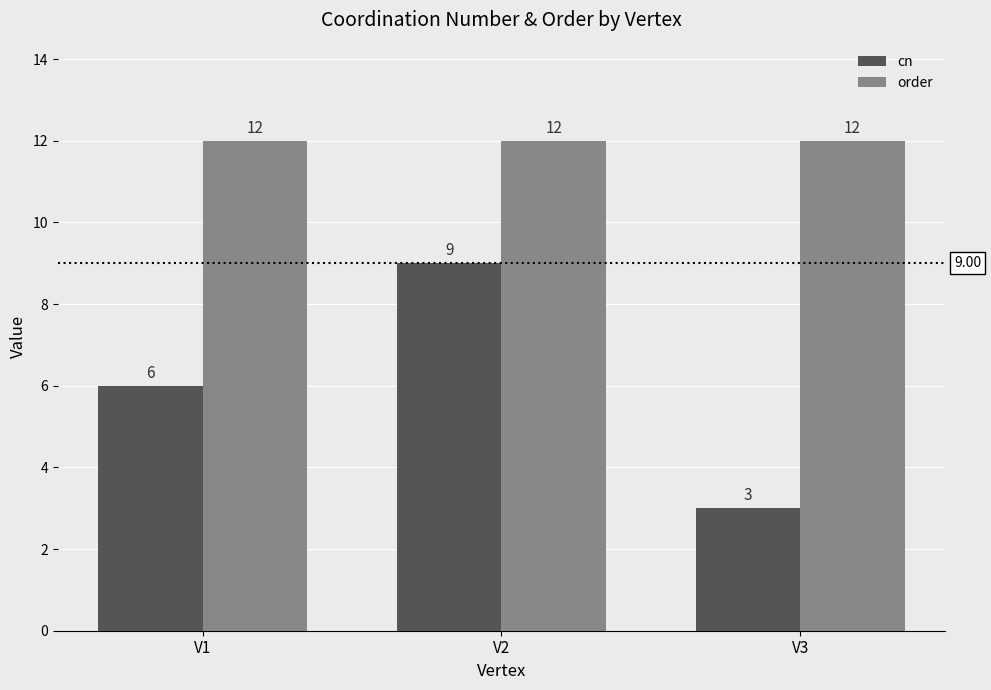

Rank the series by their maximum value, from highest to lowest.

order, cn